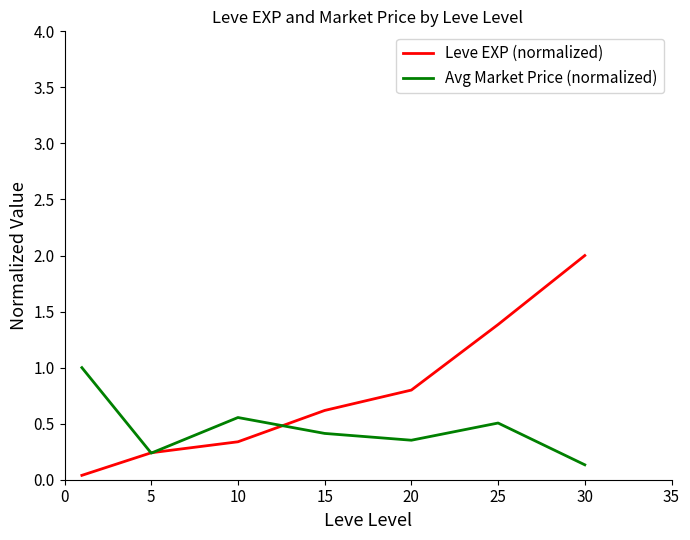

Which series has the largest total across all categories?

Leve EXP (normalized)